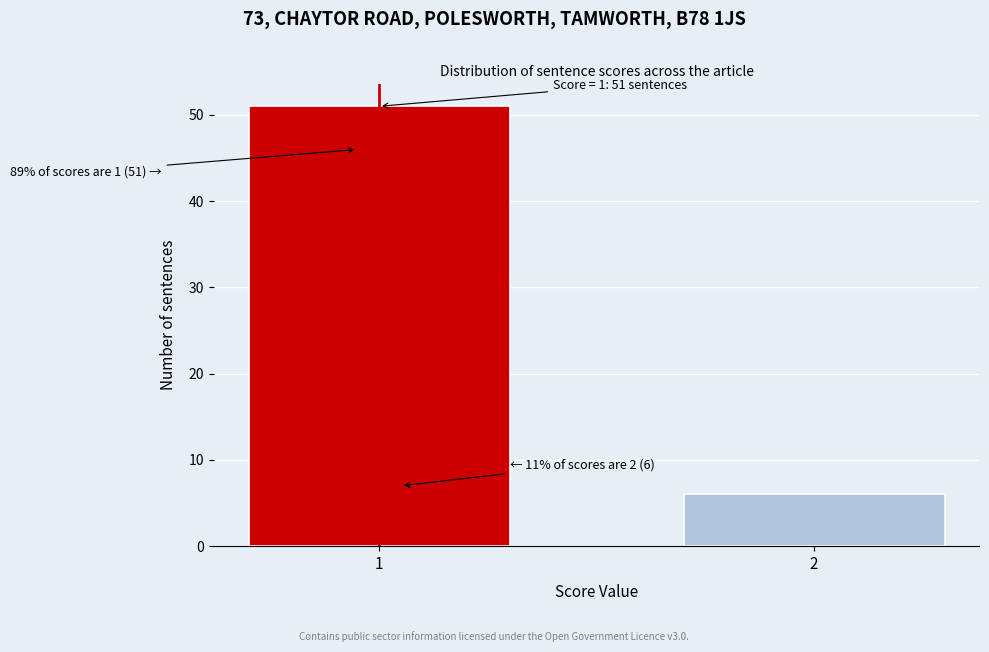

Reading left to right, list all the values displayed in this chart.

1=51	2=6